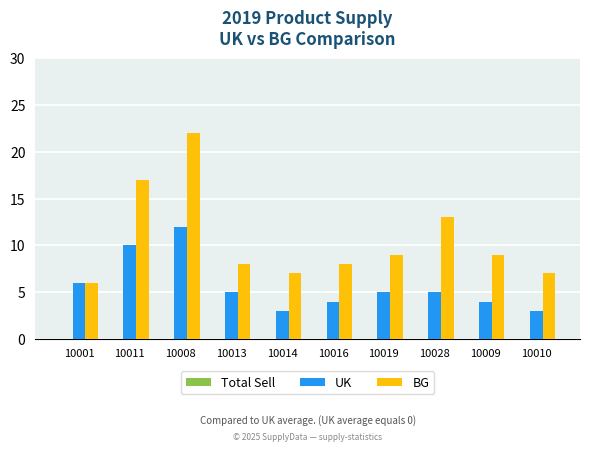

At which category is the sum across all series the highest?

10008